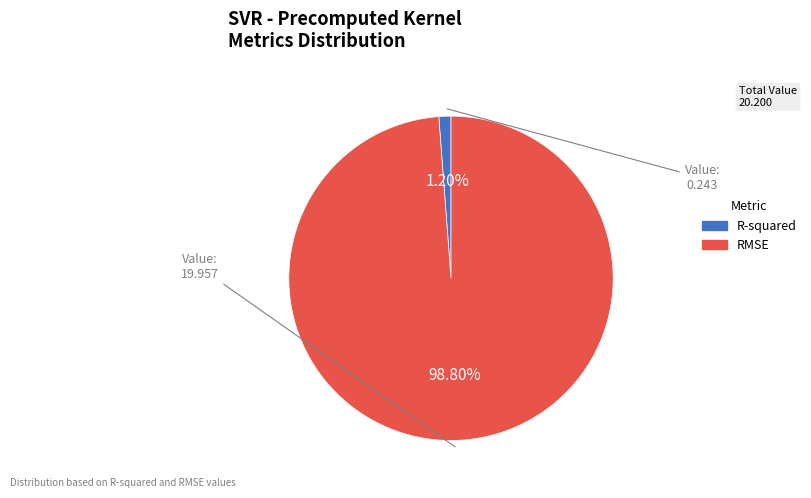

How many segments does this pie chart have?

2